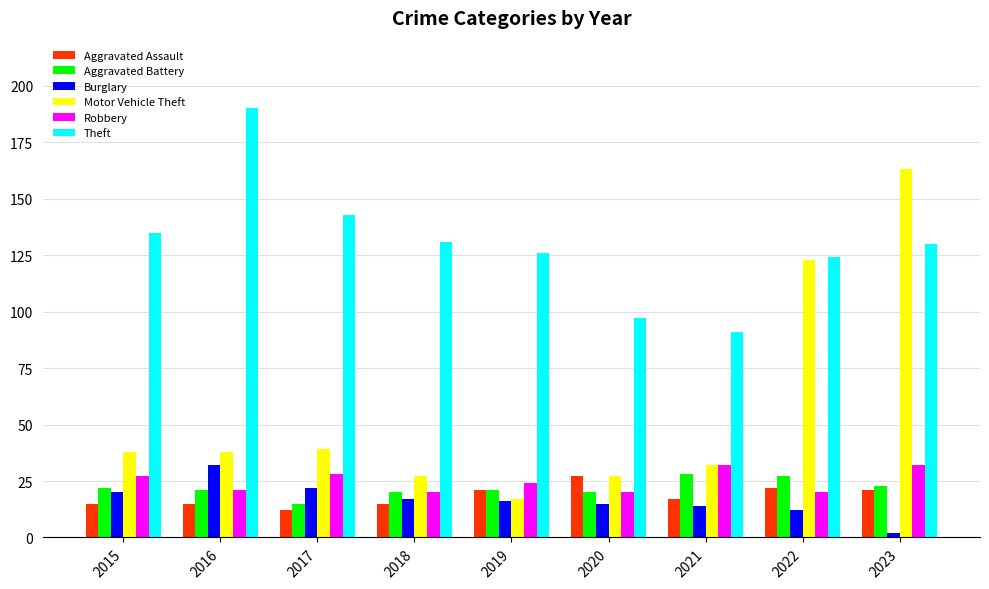

Reading left to right, what are all the values shown in this chart?

Aggravated Assault: 2015=15	2016=15	2017=12	2018=15	2019=21	2020=27	2021=17	2022=22	2023=21
Aggravated Battery: 2015=22	2016=21	2017=15	2018=20	2019=21	2020=20	2021=28	2022=27	2023=23
Burglary: 2015=20	2016=32	2017=22	2018=17	2019=16	2020=15	2021=14	2022=12	2023=2
Motor Vehicle Theft: 2015=38	2016=38	2017=39	2018=27	2019=17	2020=27	2021=32	2022=123	2023=163
Robbery: 2015=27	2016=21	2017=28	2018=20	2019=24	2020=20	2021=32	2022=20	2023=32
Theft: 2015=135	2016=190	2017=143	2018=131	2019=126	2020=97	2021=91	2022=124	2023=130